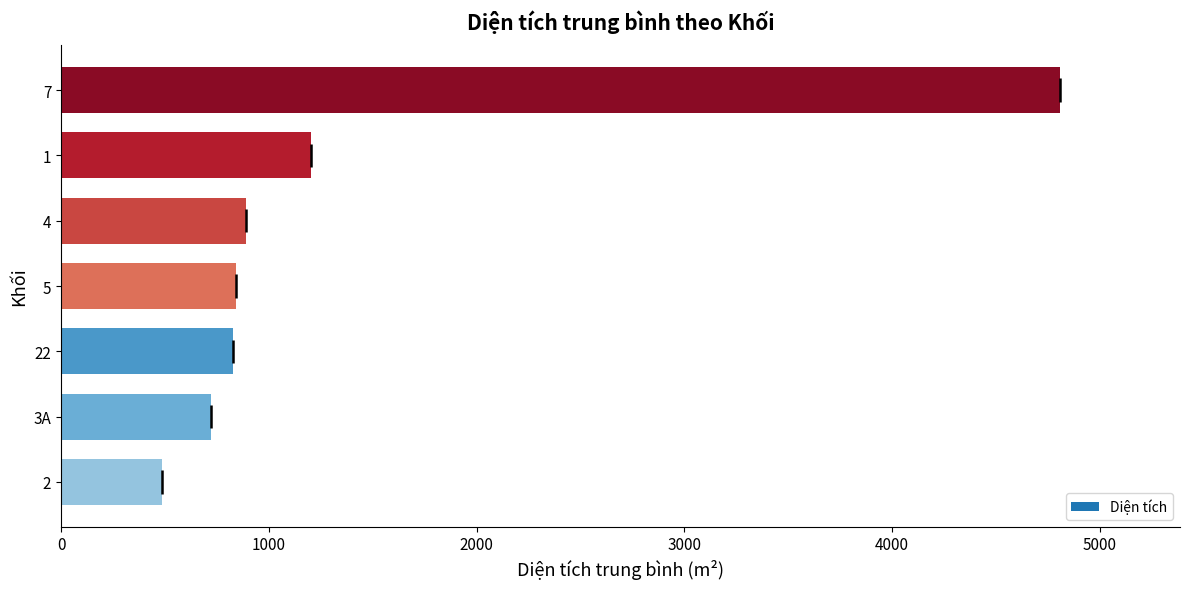

What is the ratio of the value at 5 to the value at 4?

0.9